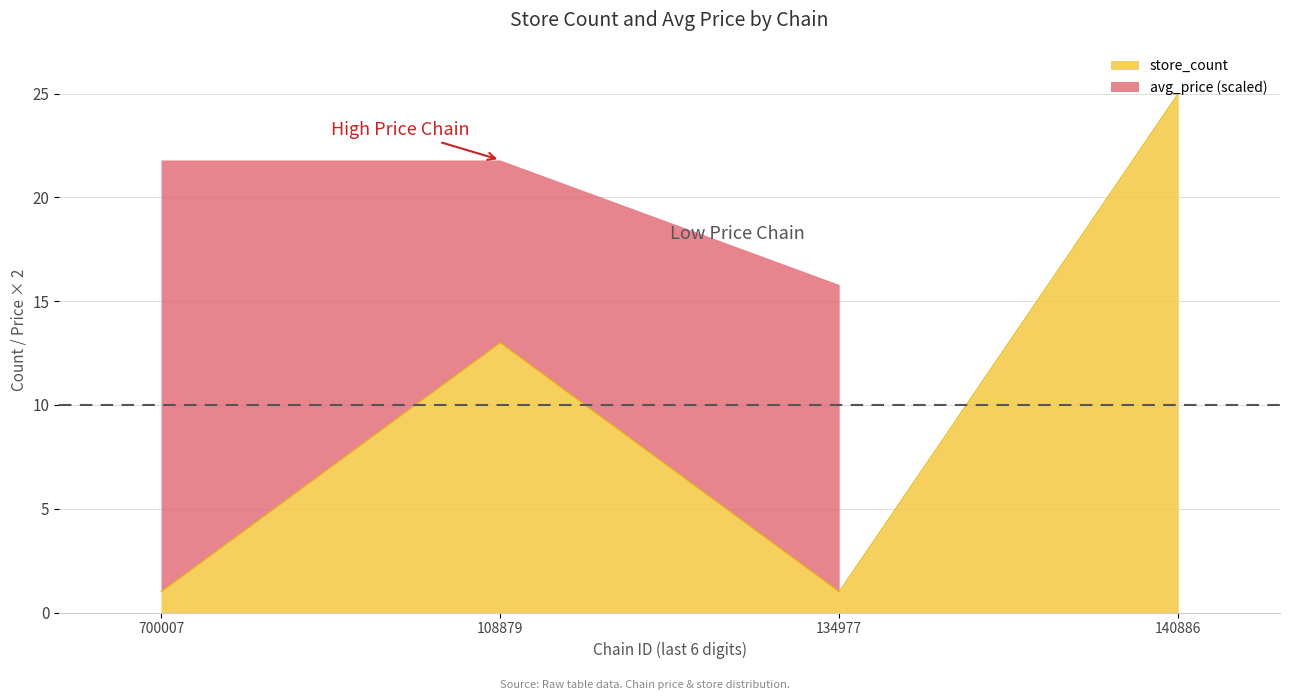

Does the chart display data point markers on the line(s)?

No